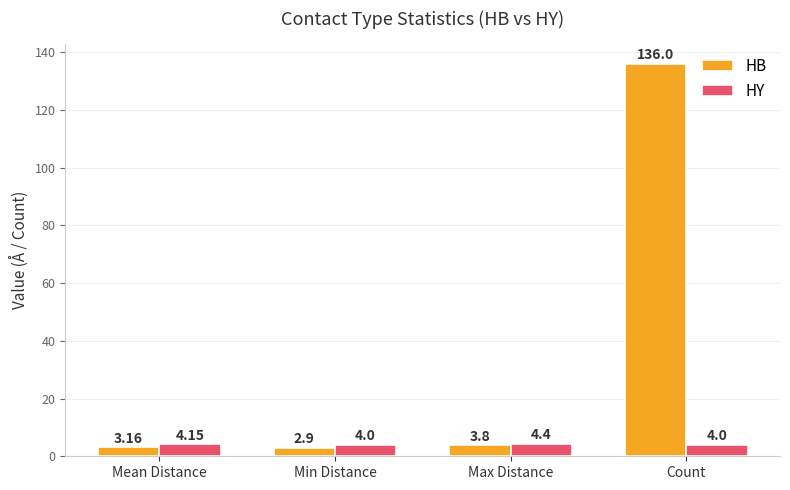

What is the label of the 4th bar from the left?

Count